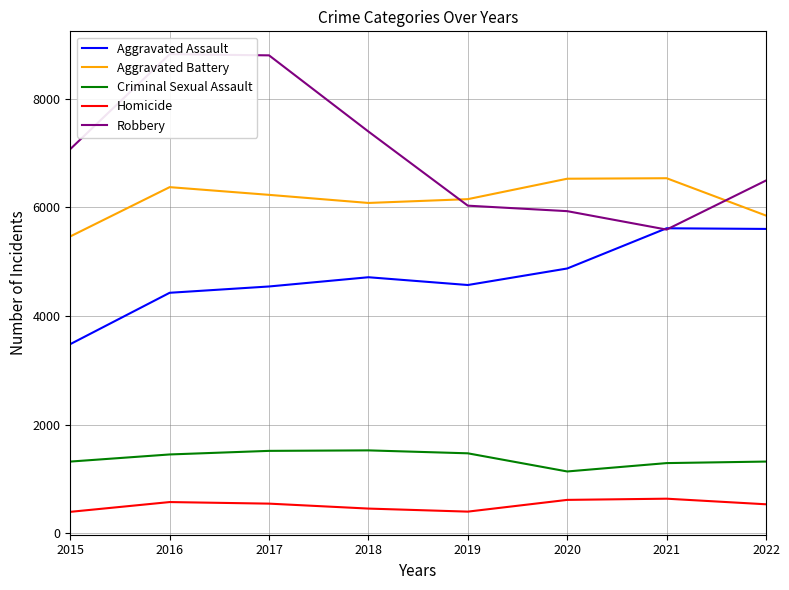

True or false: Aggravated Battery and Homicide cross at least once.

False